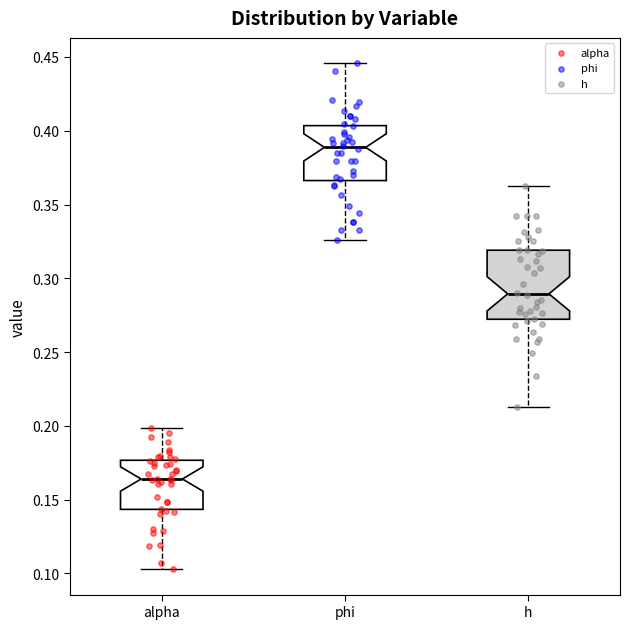

Reading left to right, read every box against the y-axis: the position of its median line, the range the box covers, and the ends of its whiskers. The values are not printed on the chart, so give them approximately, as read against the axis.

alpha: median 0.165, box 0.145 to 0.175, whiskers 0.105 to 0.200
phi: median 0.390, box 0.365 to 0.405, whiskers 0.325 to 0.445
h: median 0.290, box 0.270 to 0.320, whiskers 0.215 to 0.365